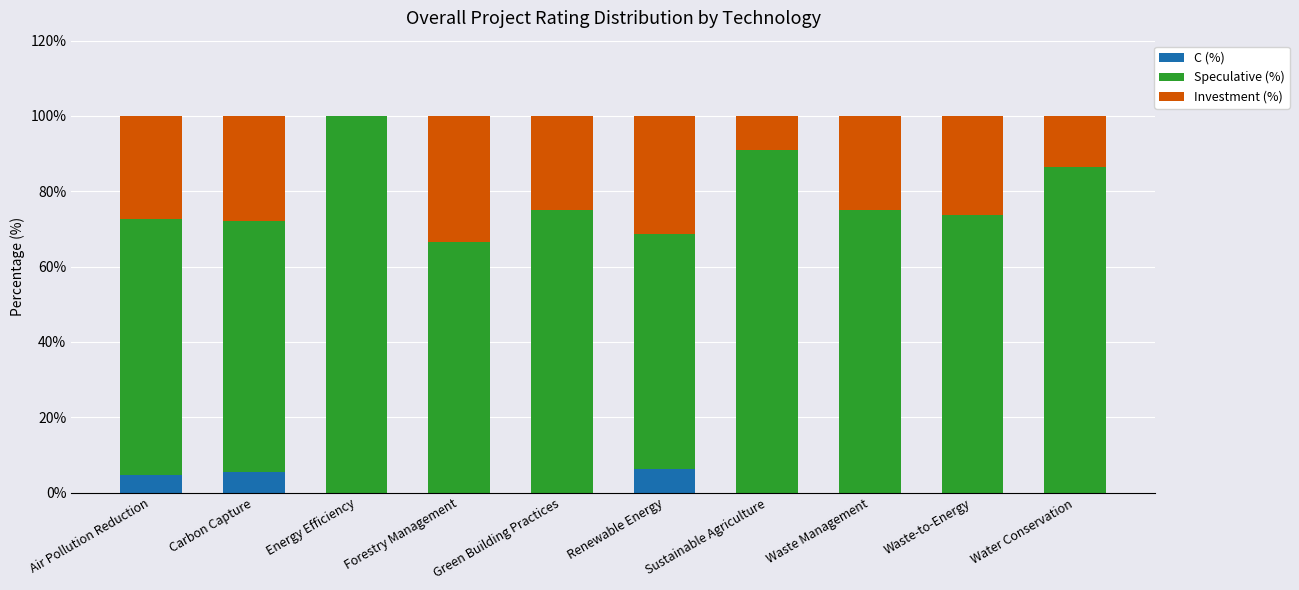

What is the total value across all series at Sustainable Agriculture?

100.0